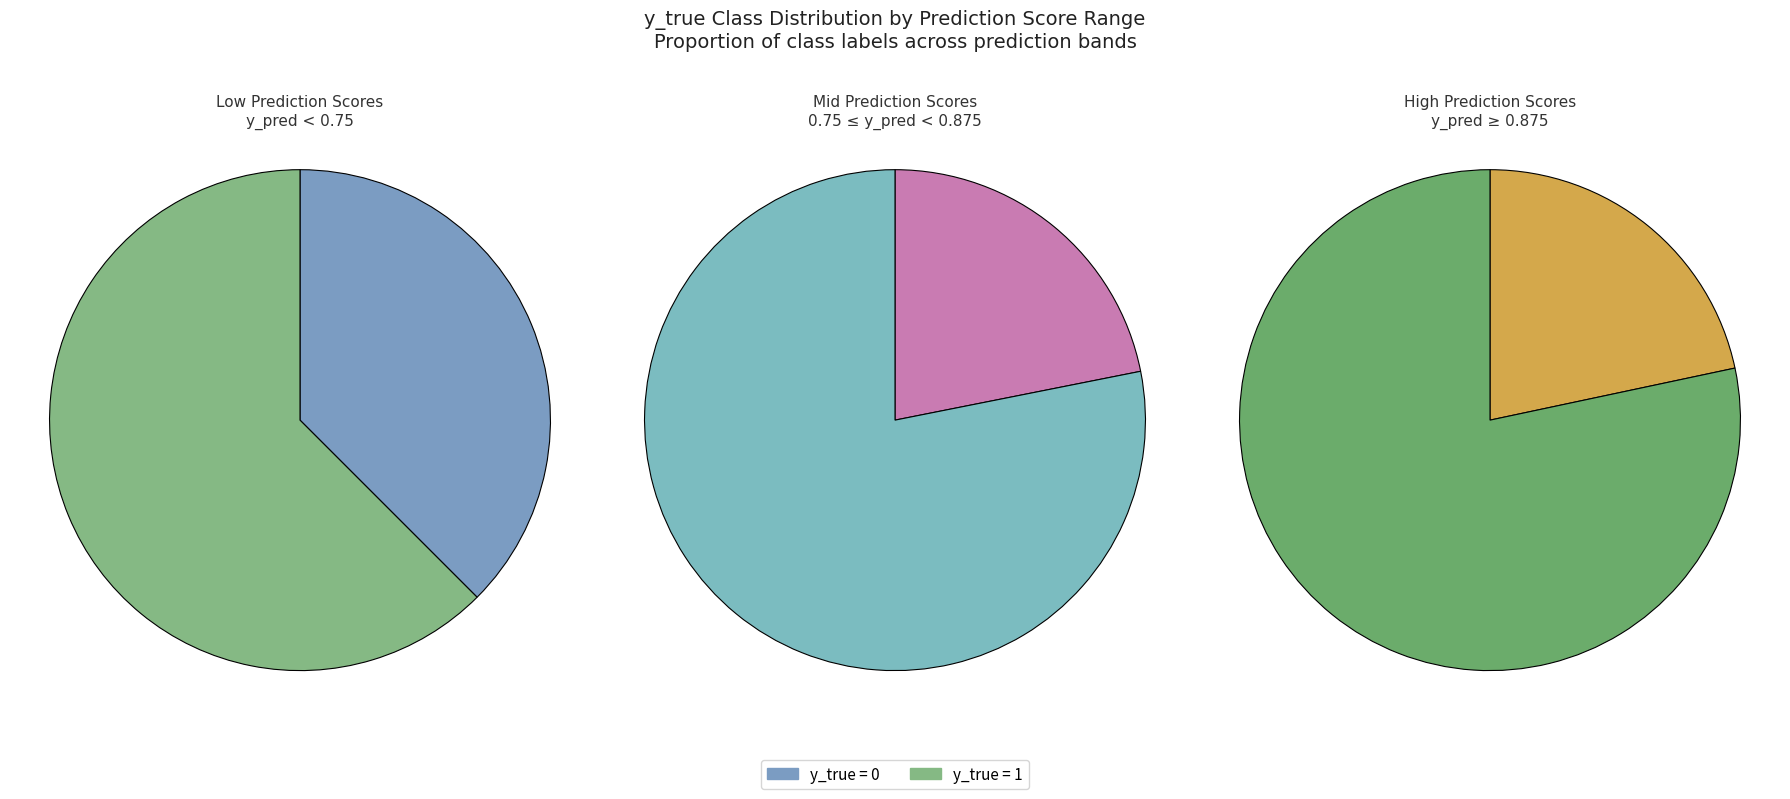

What percentage is NOT represented by y_true=1?

23.0%